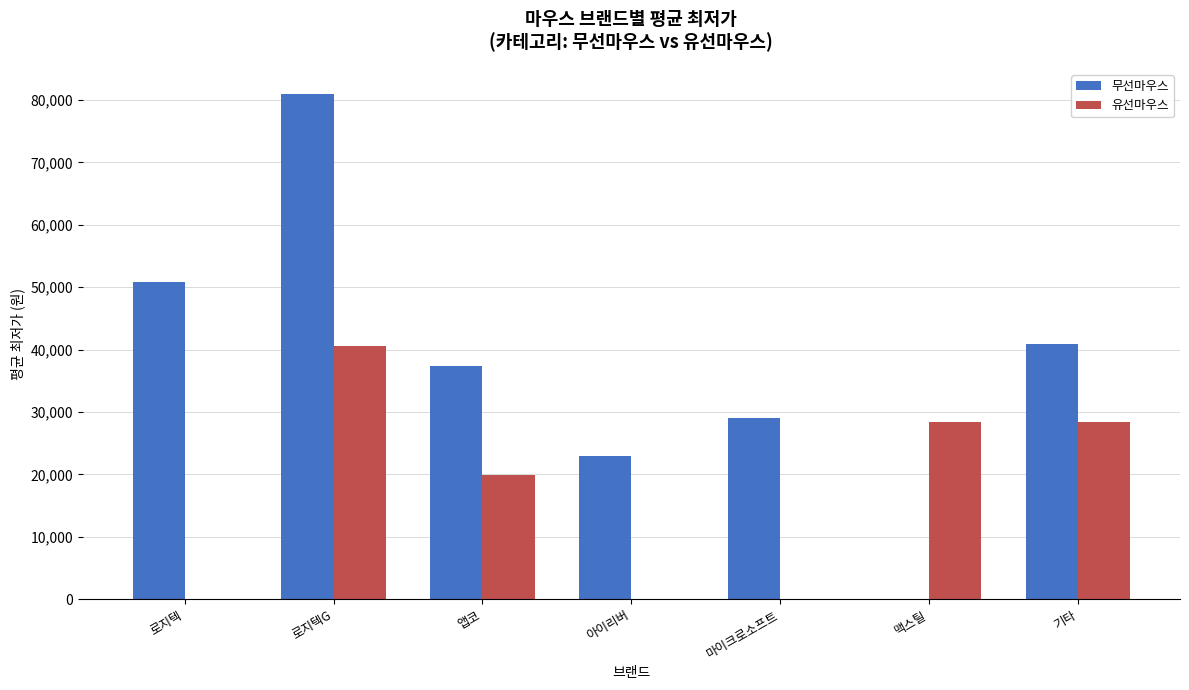

Between 맥스틸 and 기타, which series saw the biggest shift?

무선마우스